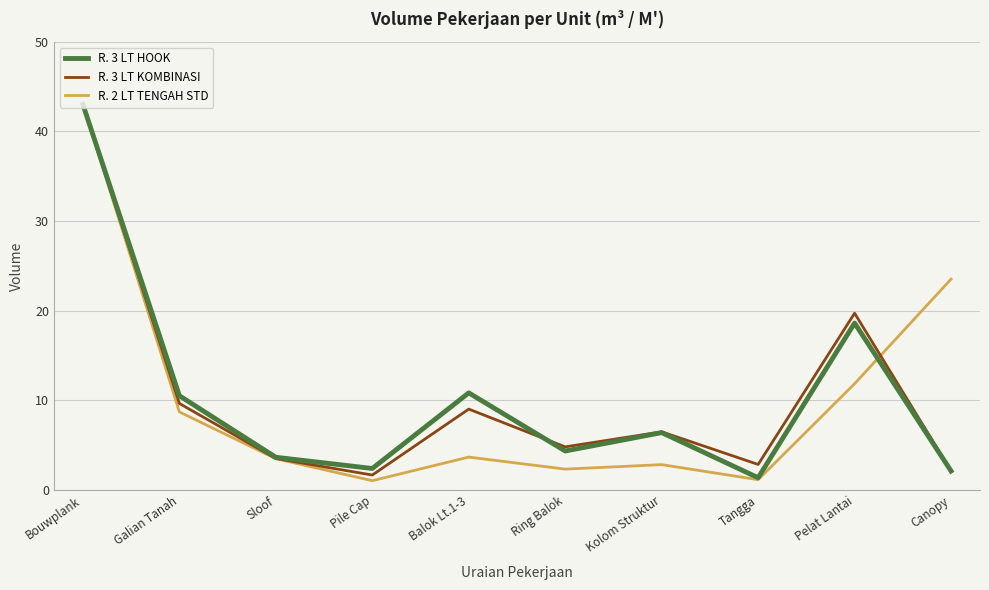

What is the greatest value displayed?

43.0